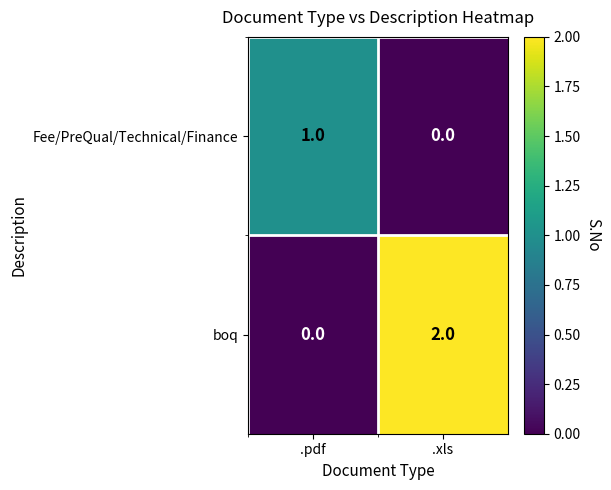

Which series has the largest total across all categories?

boq